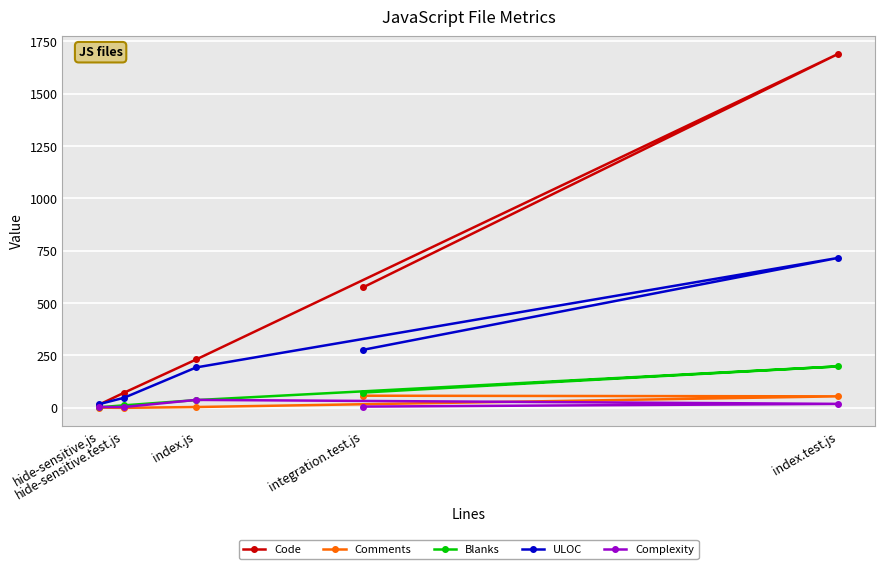

Reading right to left, what are all the values shown in this chart?

Code: hide-sensitive.js=16	hide-sensitive.test.js=72	index.js=231	index.test.js=1690	integration.test.js=575
Comments: hide-sensitive.js=1	hide-sensitive.test.js=0	index.js=4	index.test.js=55	integration.test.js=58
Blanks: hide-sensitive.js=3	hide-sensitive.test.js=12	index.js=37	index.test.js=198	integration.test.js=73
ULOC: hide-sensitive.js=18	hide-sensitive.test.js=48	index.js=193	index.test.js=716	integration.test.js=277
Complexity: hide-sensitive.js=4	hide-sensitive.test.js=4	index.js=38	index.test.js=19	integration.test.js=6